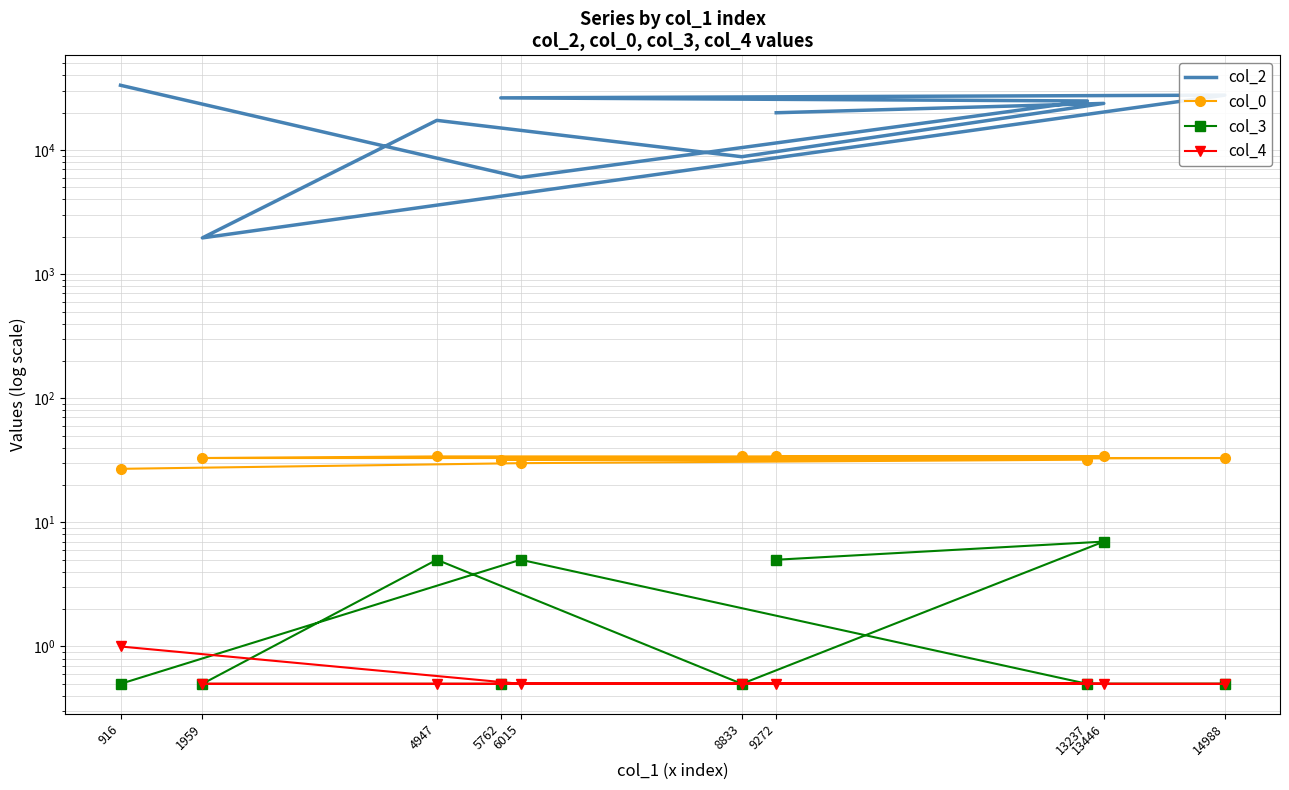

At which category is the sum across all series the highest?

916